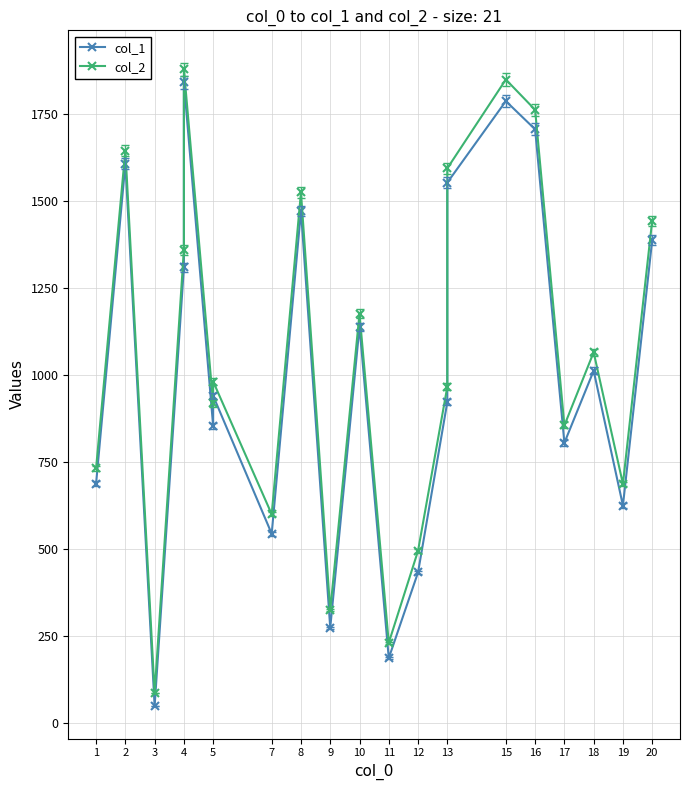

Reading left to right, what are all the values shown in this chart?

col_1: 688	1606	49	1309	1840	853	940	544	1471	274	1138	187	433	922	1552	1786	1705	805	1012	625	1387
col_2: 732	1644	87	1359	1878	918	981	600	1524	324	1176	231	495	966	1593	1848	1761	855	1065	687	1443